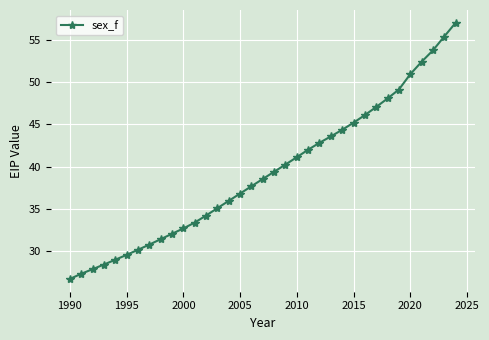

What is the smallest value displayed?

26.6